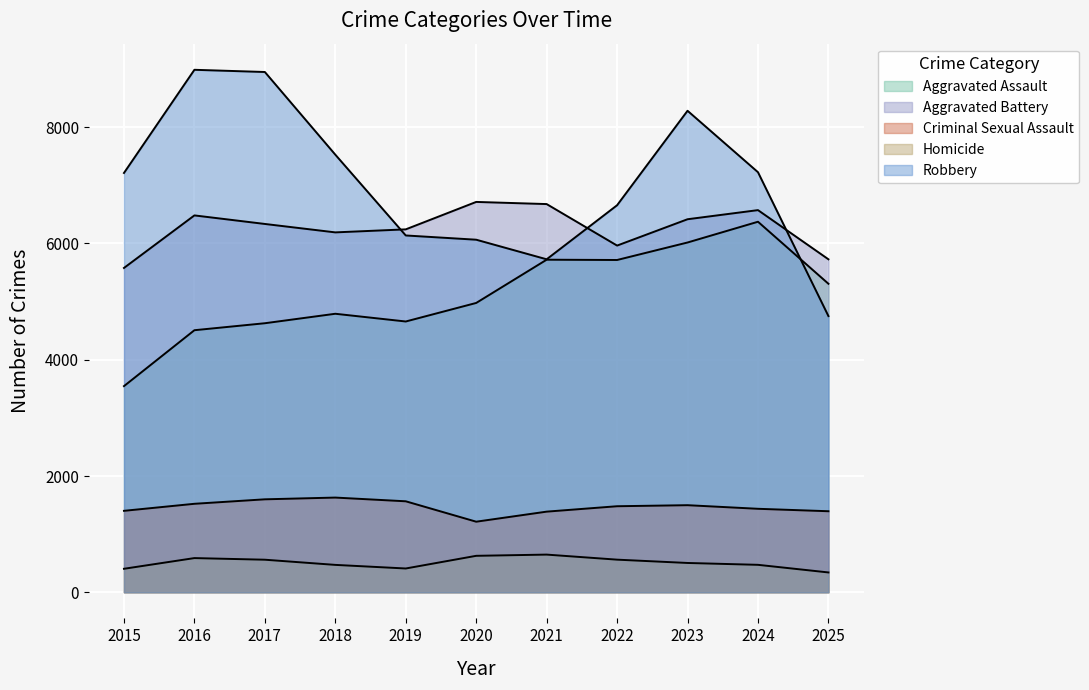

Which series has the largest total across all categories?

Robbery